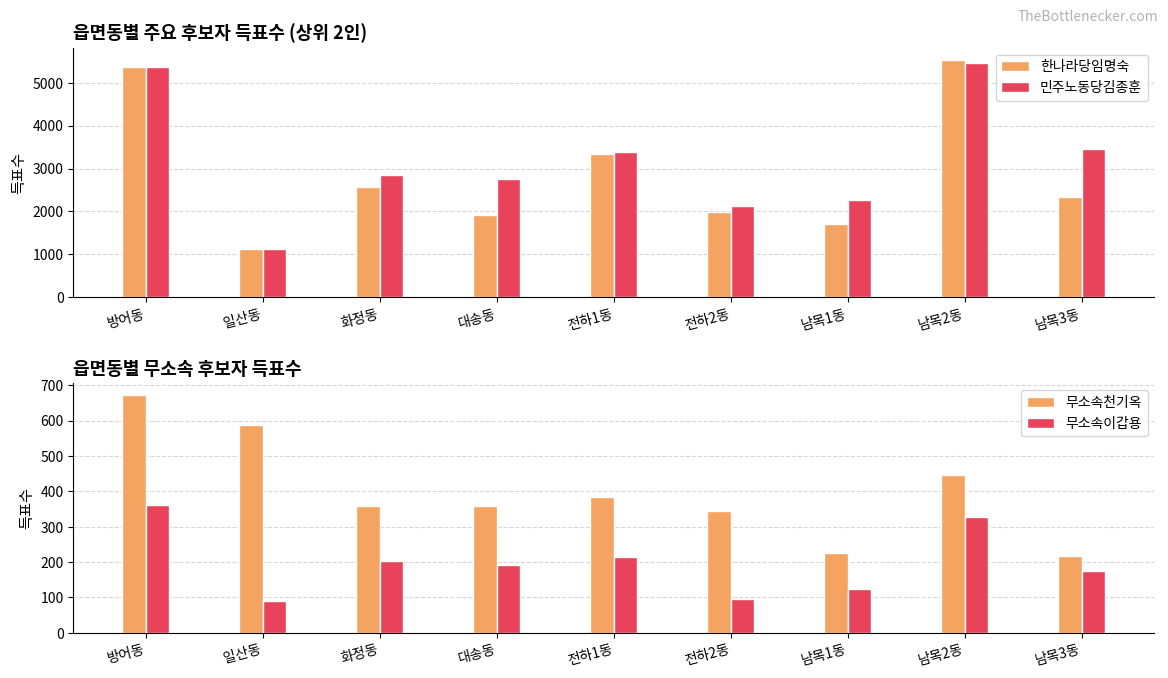

Reading left to right, what are all the values shown in this chart?

한나라당임명숙: 방어동=5372	일산동=1120	화정동=2567	대송동=1917	전하1동=3331	전하2동=1978	남목1동=1711	남목2동=5542	남목3동=2333
민주노동당김종훈: 방어동=5378	일산동=1122	화정동=2851	대송동=2748	전하1동=3391	전하2동=2137	남목1동=2262	남목2동=5460	남목3동=3465
무소속천기옥: 방어동=672	일산동=589	화정동=359	대송동=359	전하1동=384	전하2동=345	남목1동=227	남목2동=447	남목3동=218
무소속이갑용: 방어동=363	일산동=91	화정동=202	대송동=191	전하1동=214	전하2동=95	남목1동=123	남목2동=328	남목3동=176